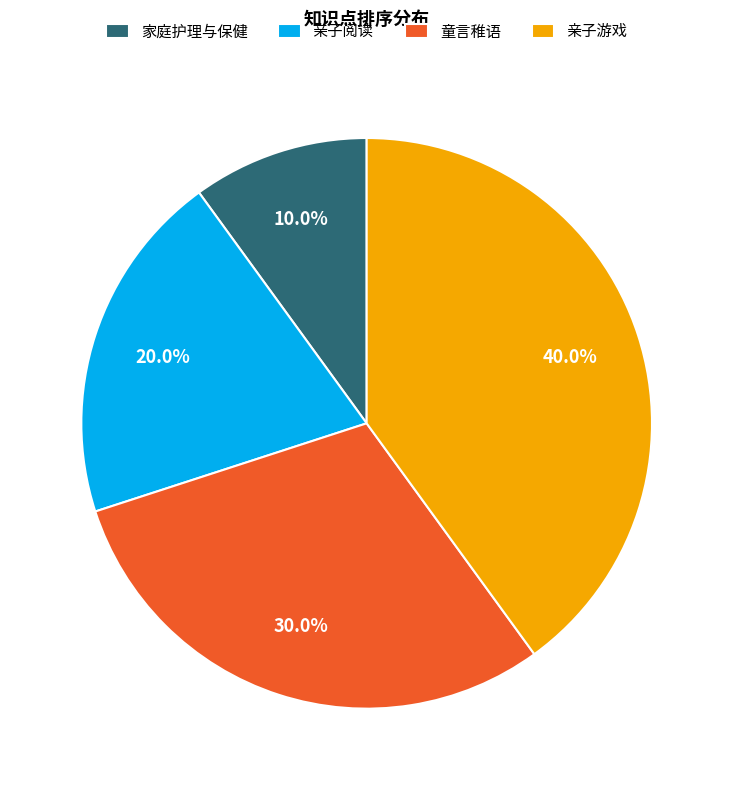

Which category has the biggest portion of the pie?

亲子游戏